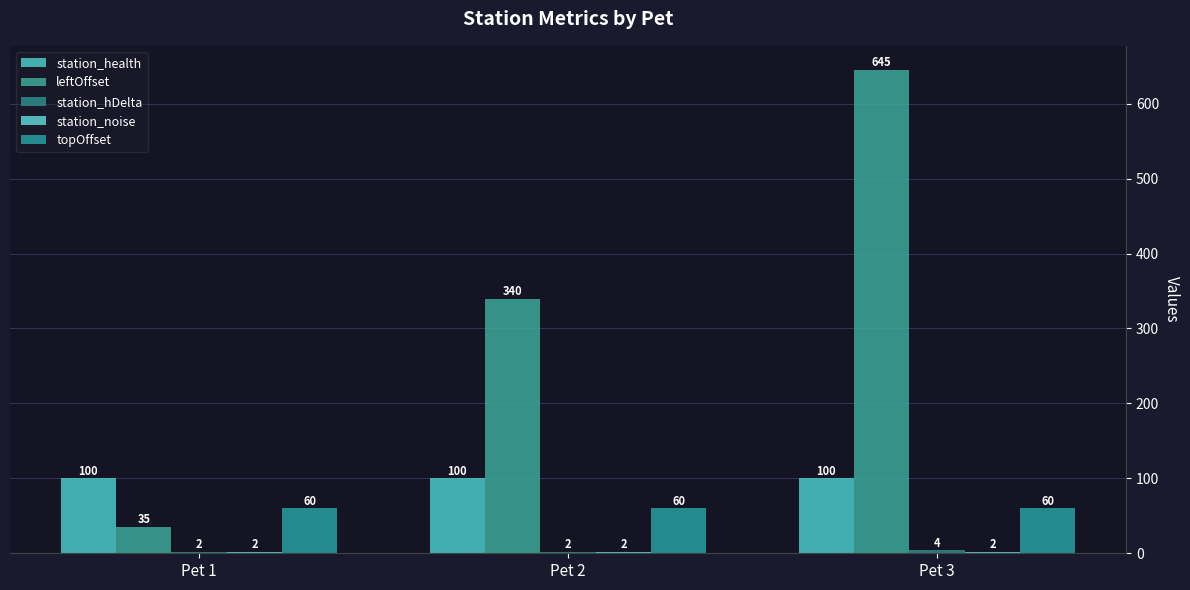

How many series are shown in this chart?

5